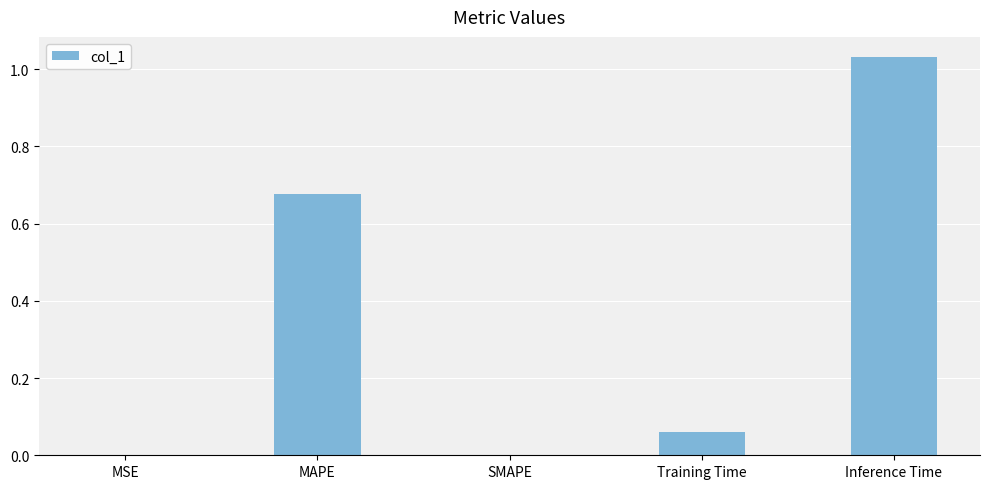

The value at MAPE is 1.1. True or false?

False